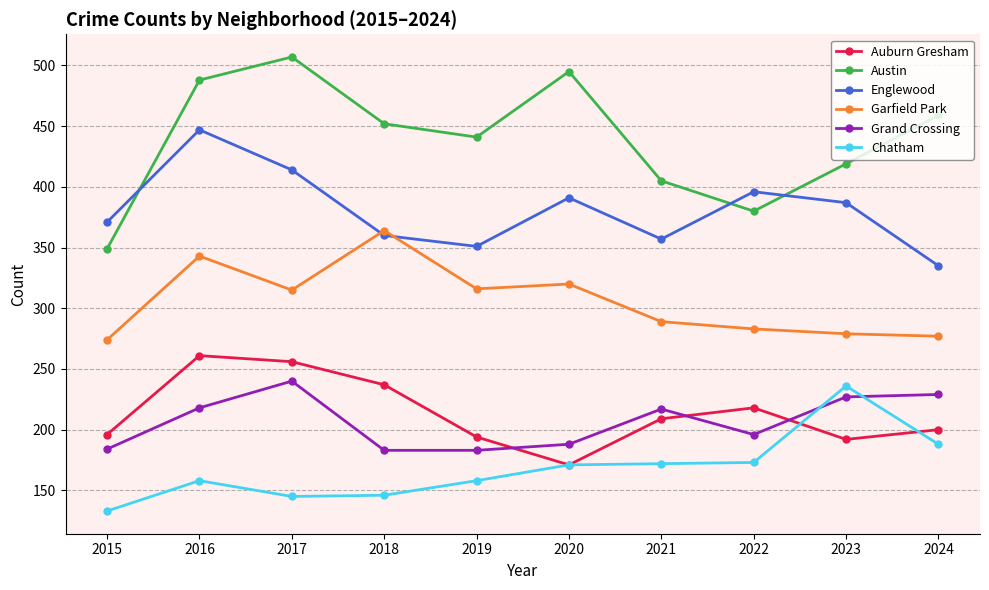

What is the difference between the highest and lowest values at 2022?

223